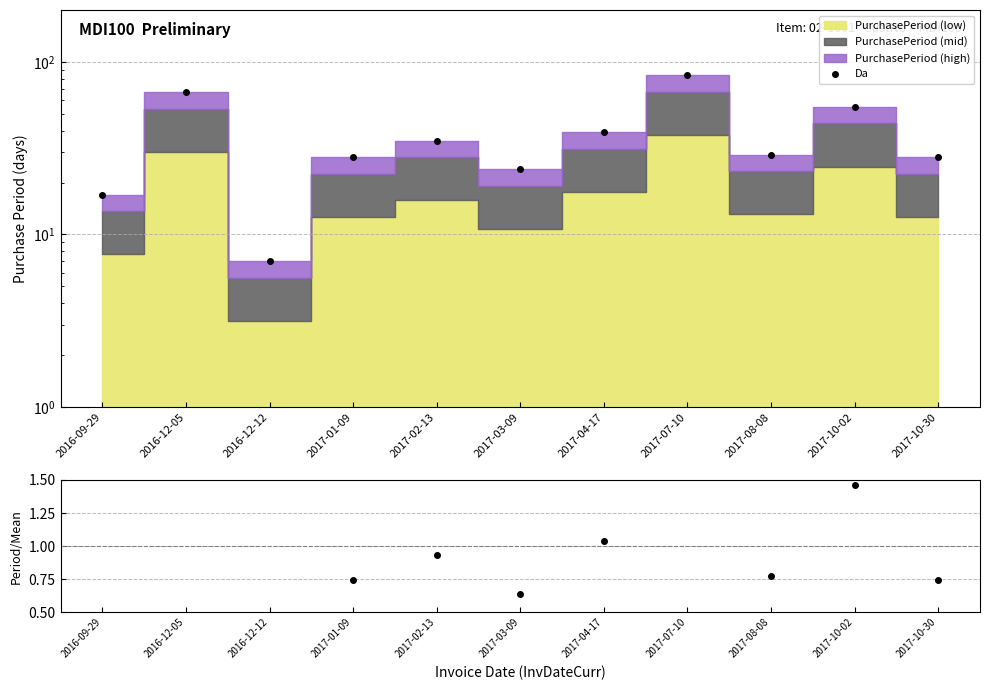

List the series in order of their overall mean, lowest first.

Period/Mean, Da